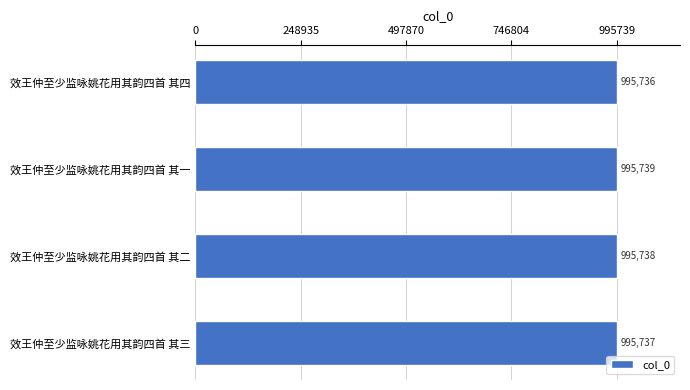

What is the label of the 1st bar from the bottom?

效王仲至少监咏姚花用其韵四首 其三